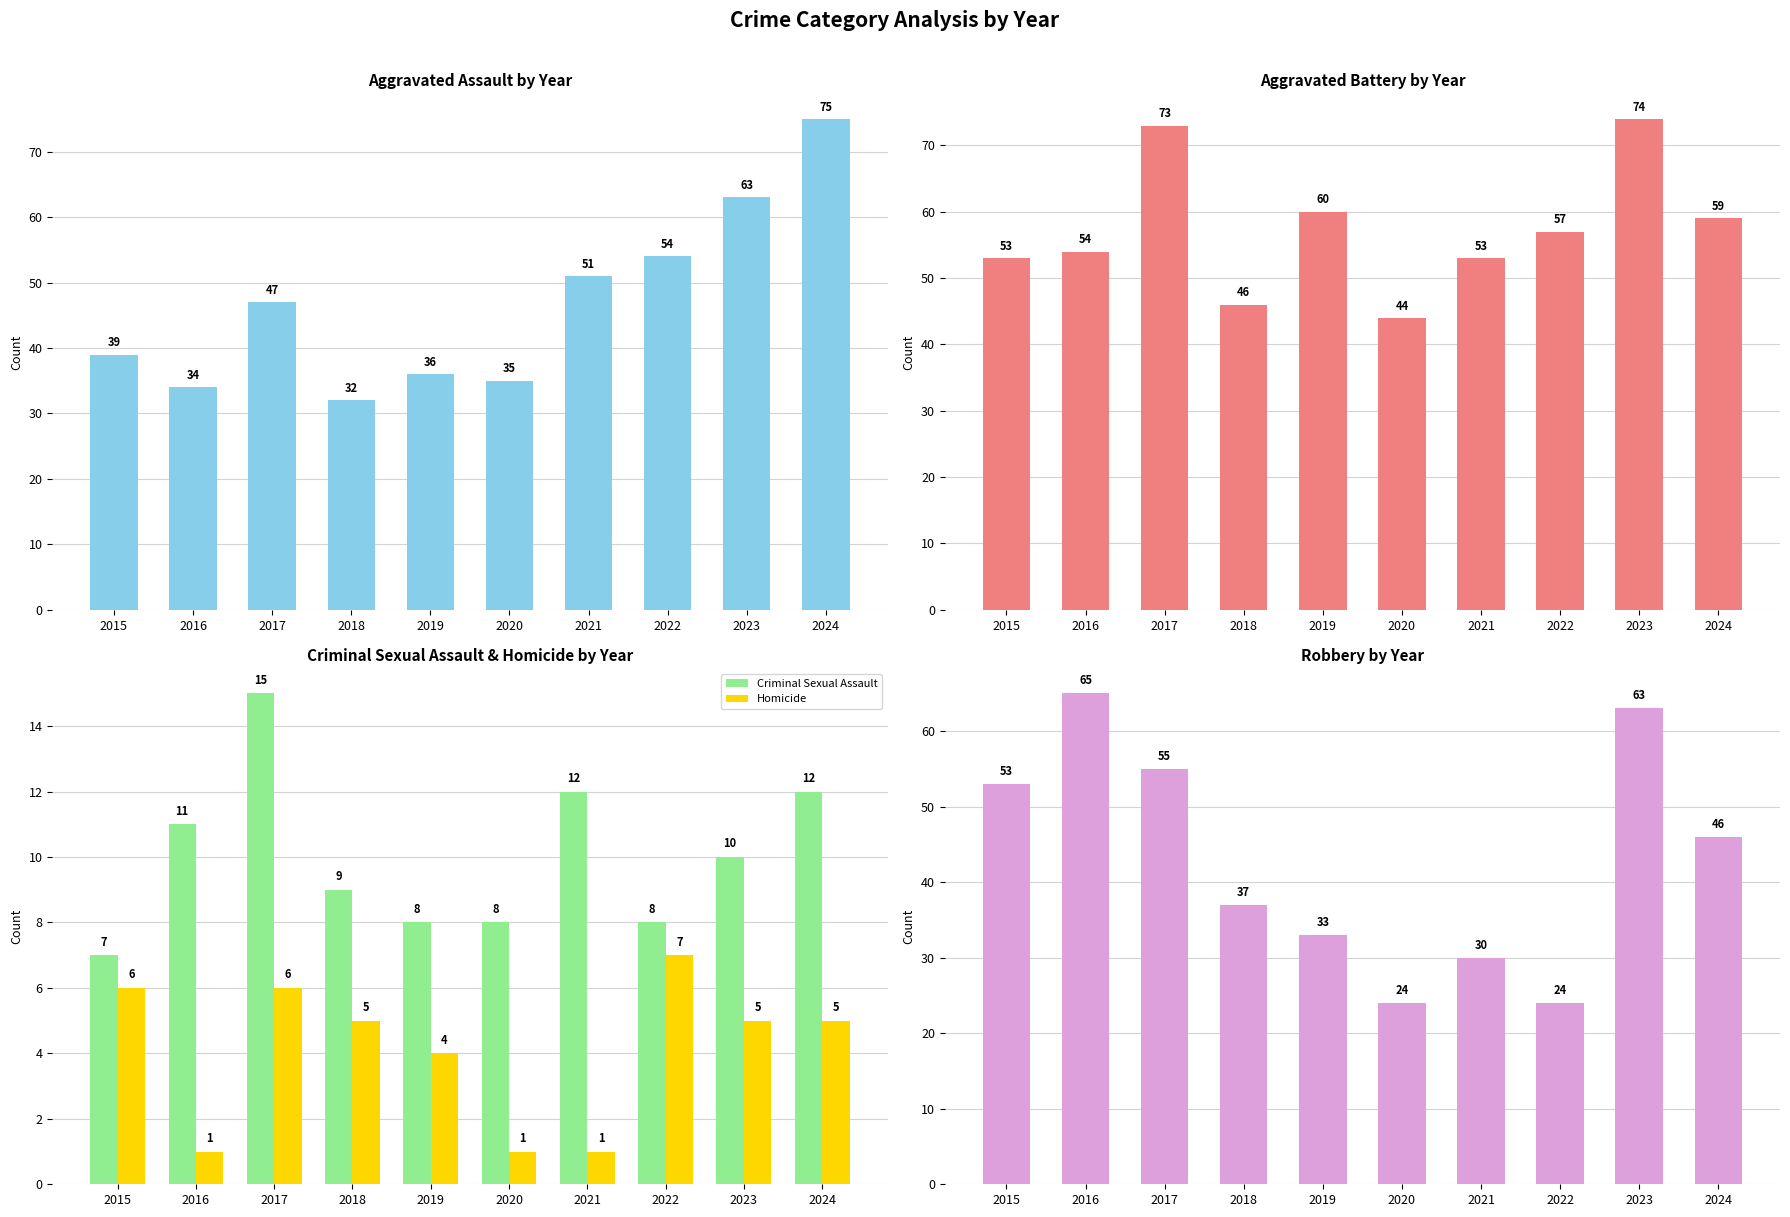

Where does the Robbery series first go above 46?

2015